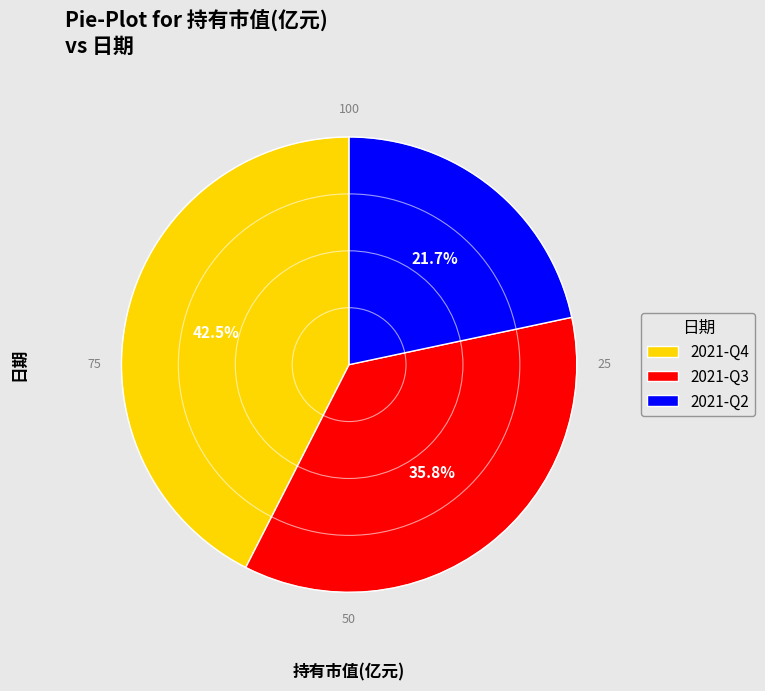

What percentage is NOT represented by 2021-Q3?

64.2%